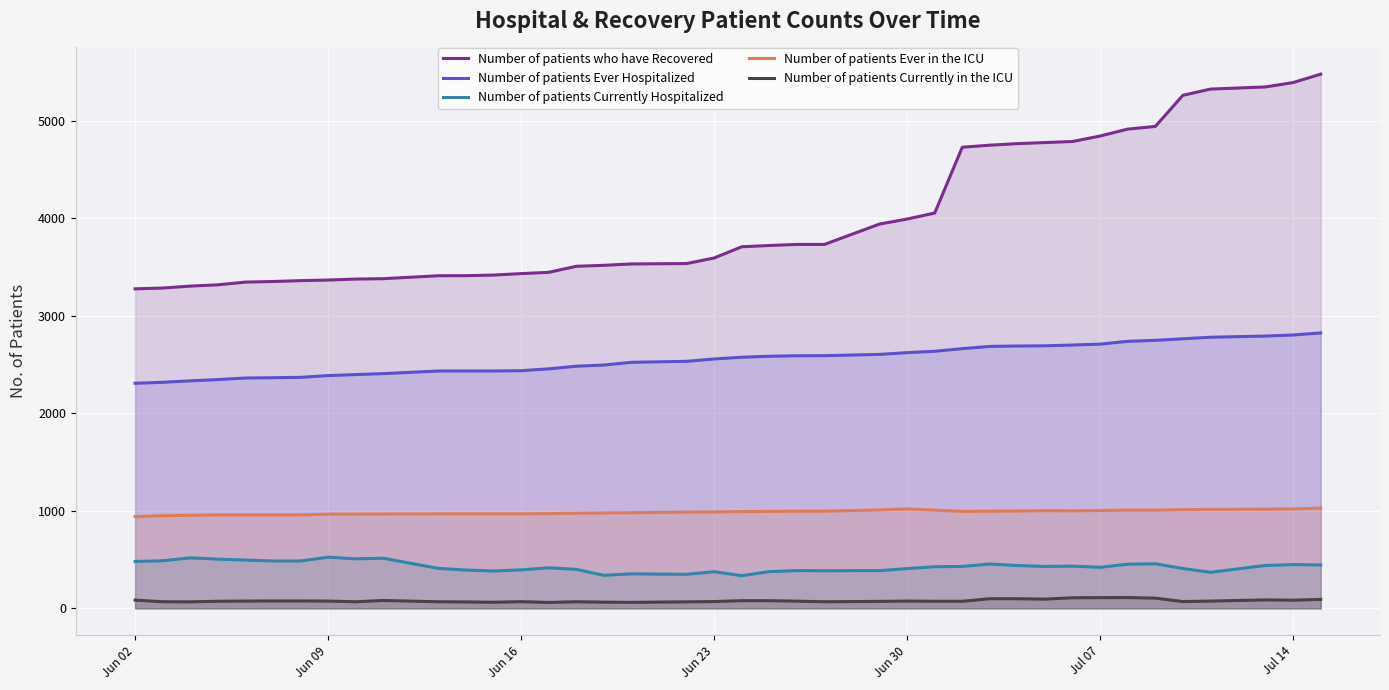

Which series has the largest range (max minus min)?

Number of patients who have Recovered